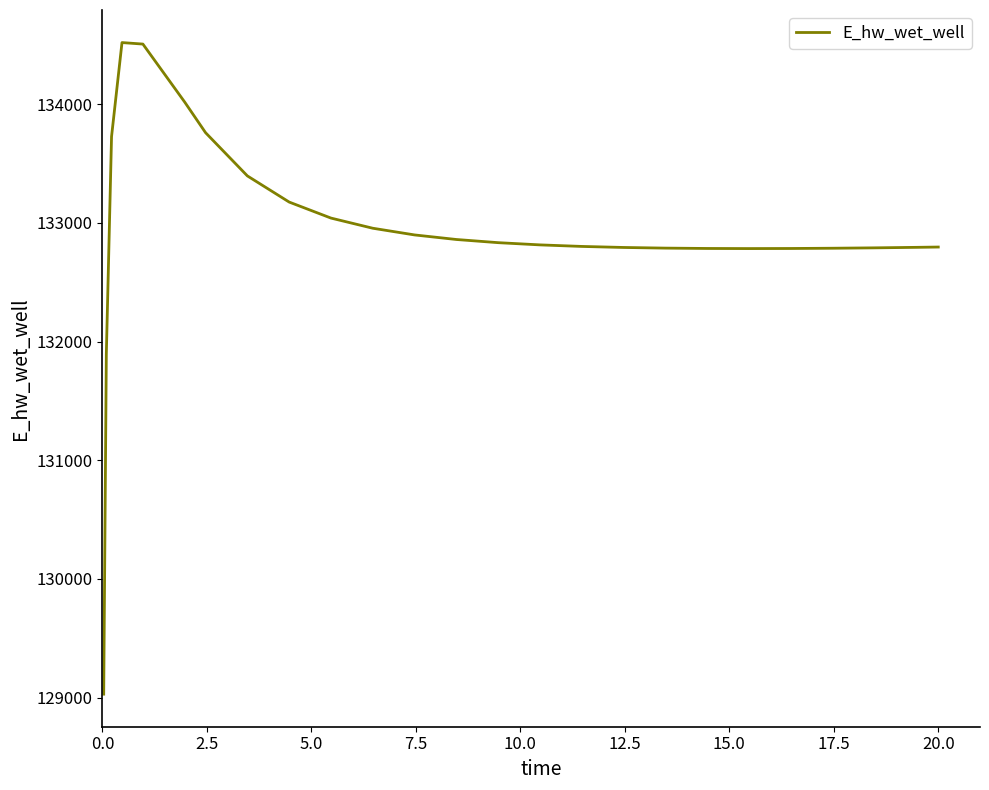

What is the greatest value displayed?

134518.8